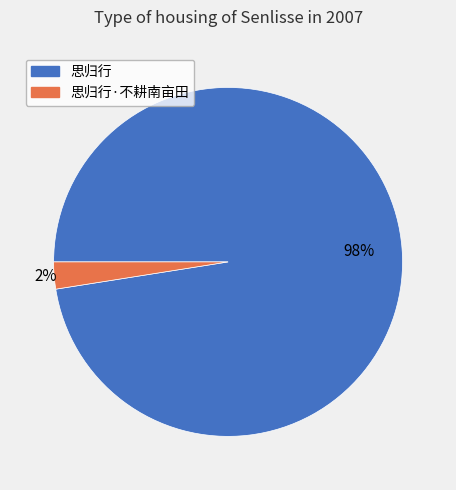

To the nearest percent, what is the average slice percentage?

50%